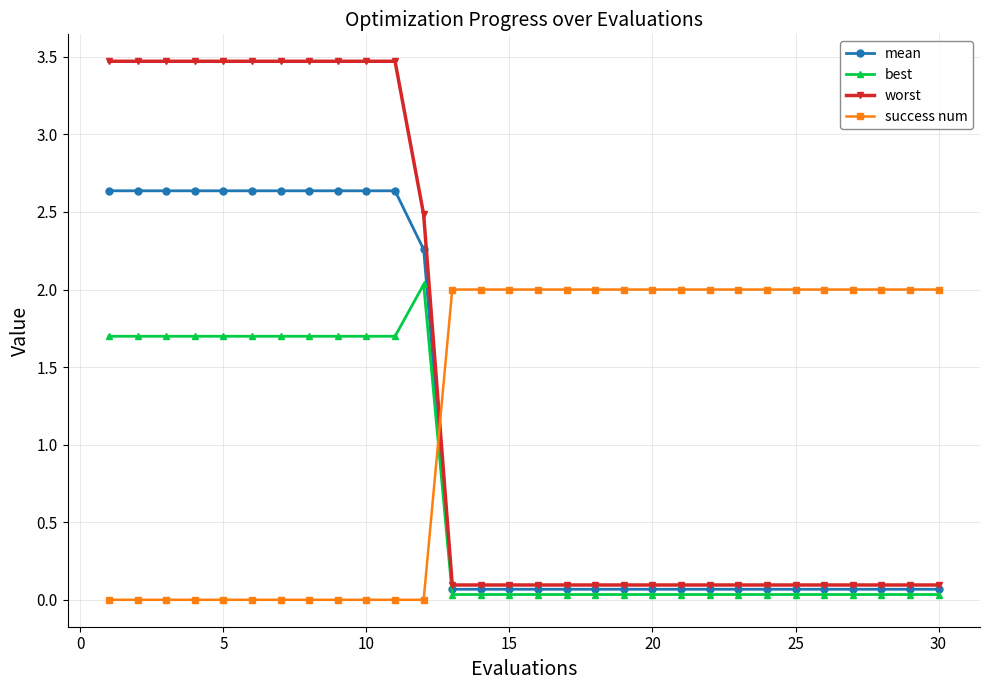

List the series in order of their overall mean, lowest first.

best, mean, success num, worst